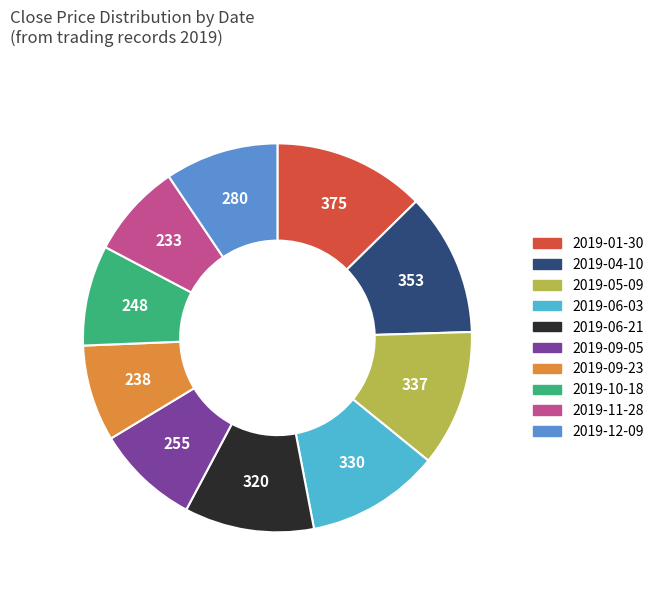

Approximately how many times larger is the value at 2019-04-10 compared to 2019-01-30?

0.9